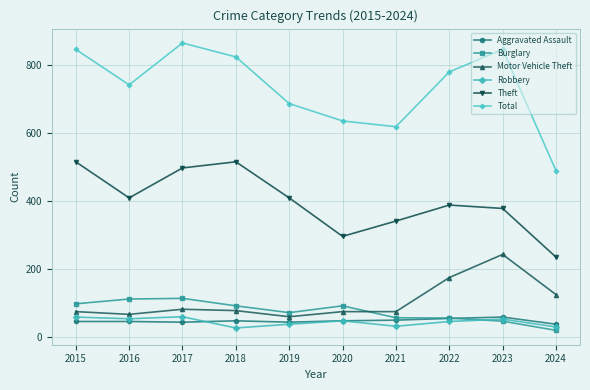

At which category does Theft reach its first local peak?

2018